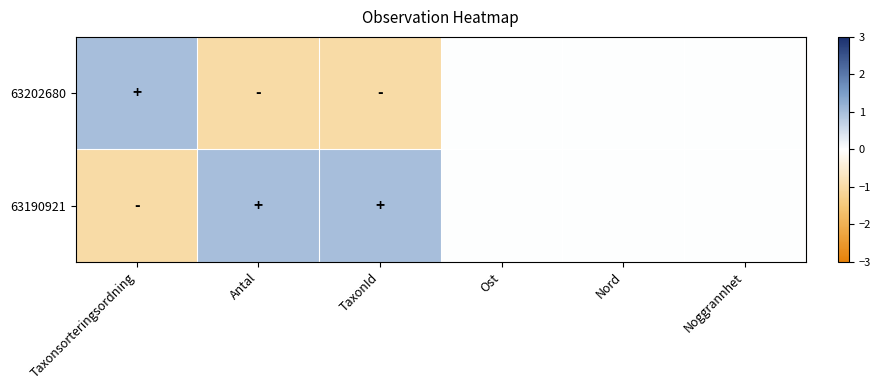

Reading left to right, list all the values displayed in this chart.

63202680: Taxonsorteringsordning=1	Antal=-1	TaxonId=-1	Ost=0	Nord=0	Noggrannhet=0
63190921: Taxonsorteringsordning=-1	Antal=1	TaxonId=1	Ost=0	Nord=0	Noggrannhet=0